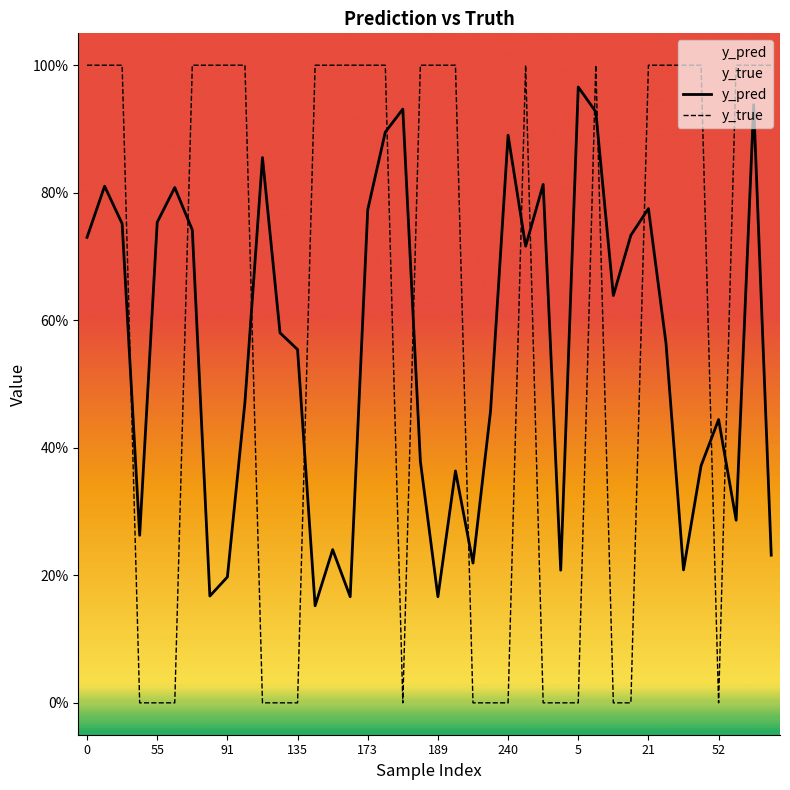

Does the chart display data point markers on the line(s)?

No